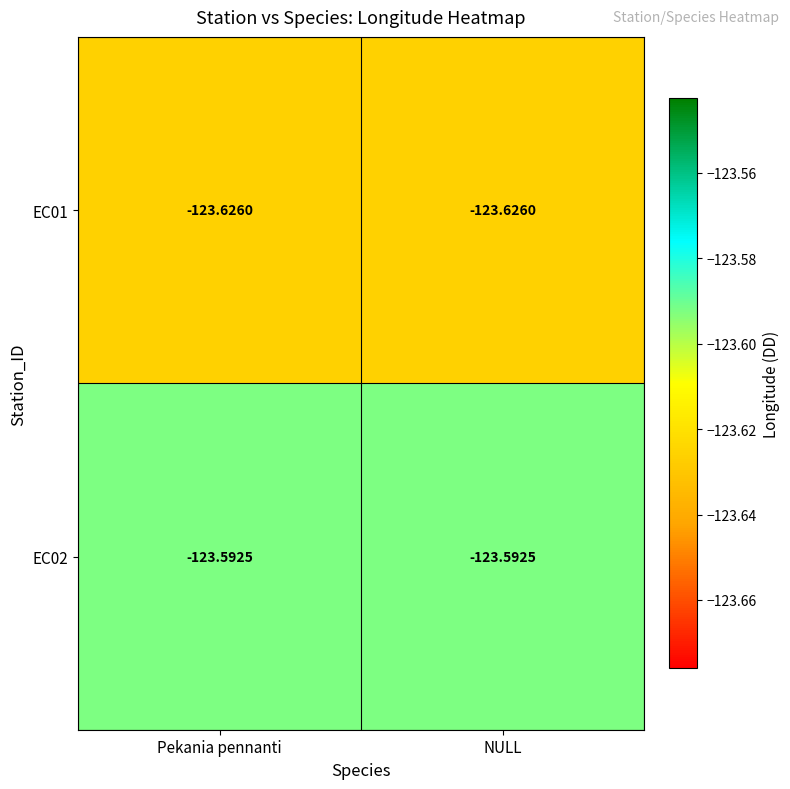

Is the value of EC02 at Pekania pennanti greater than the value of EC01 at Pekania pennanti?

Yes